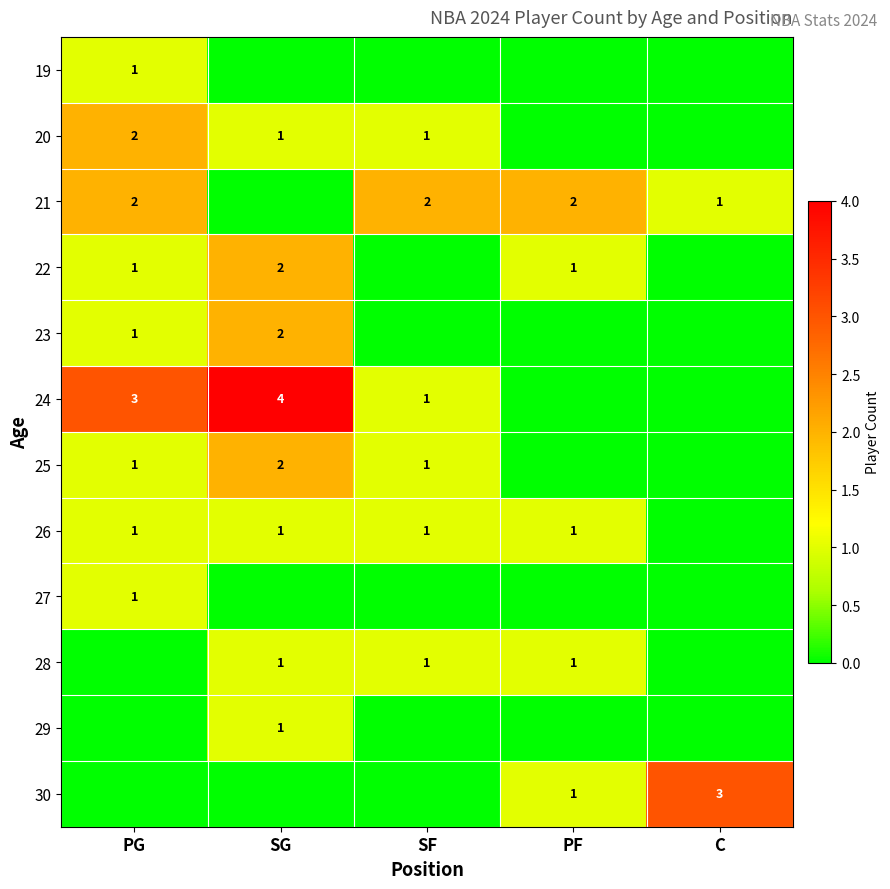

Which category has the highest value across all series?

SG